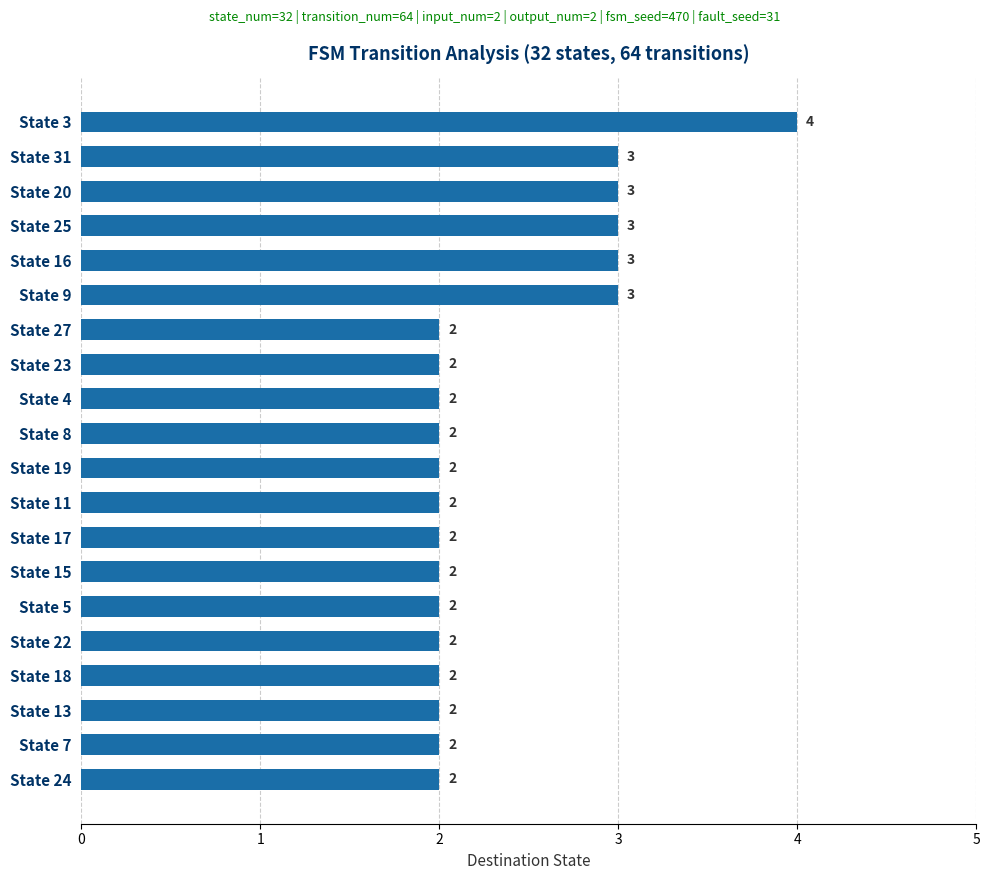

How many categories are shown in the chart?

20